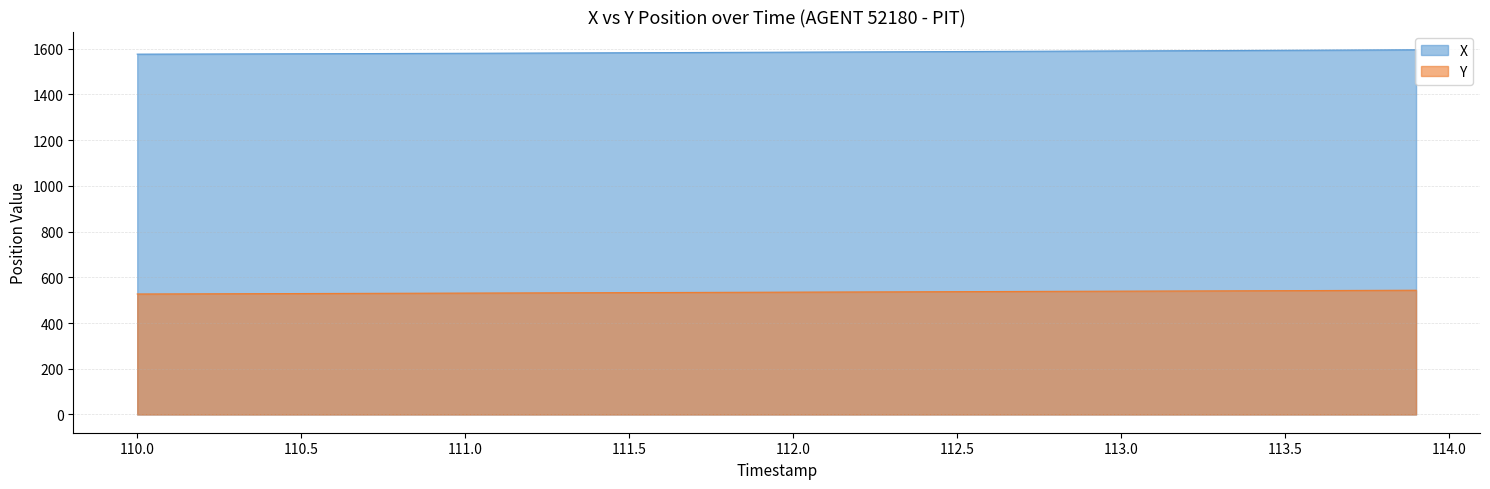

Which series has the largest total across all categories?

X